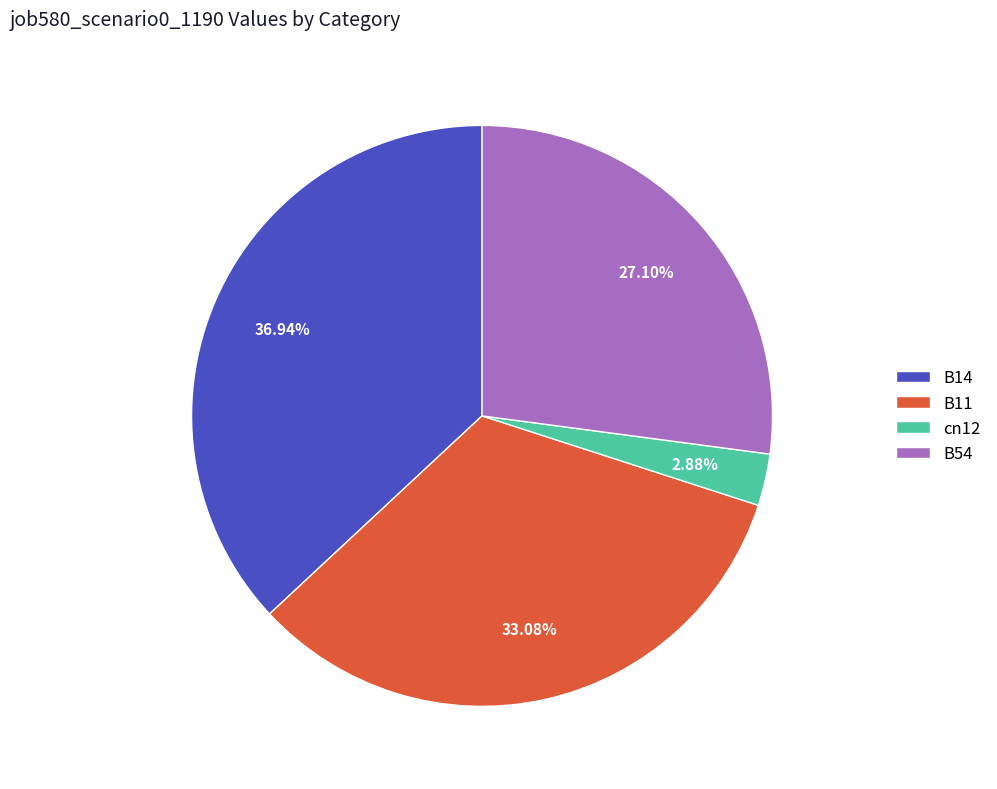

What percentage is NOT represented by B11?

66.9%